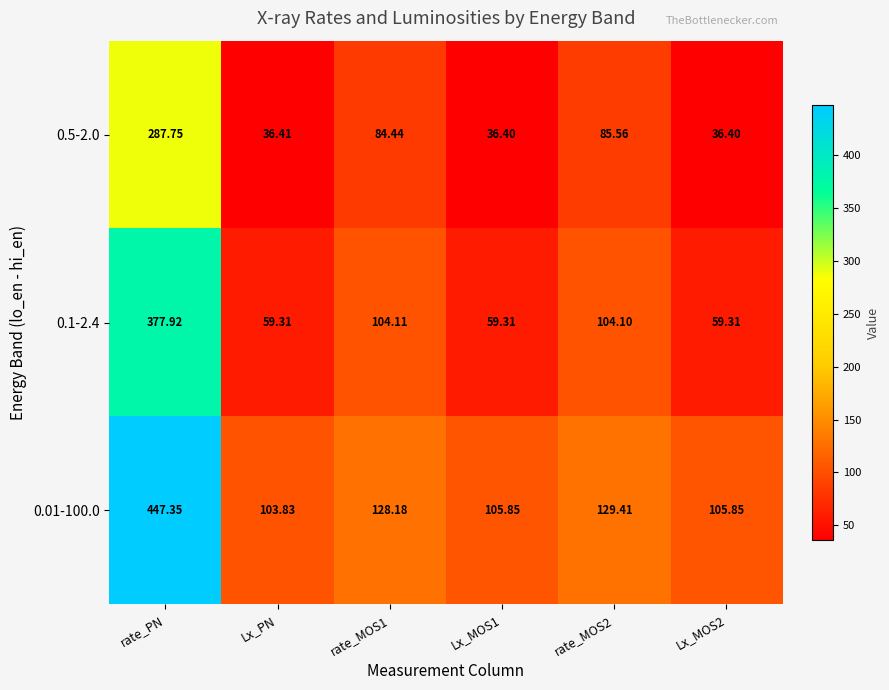

Is the value of 0.01-100.0 at Lx_PN greater than the value of 0.1-2.4 at rate_MOS2?

No